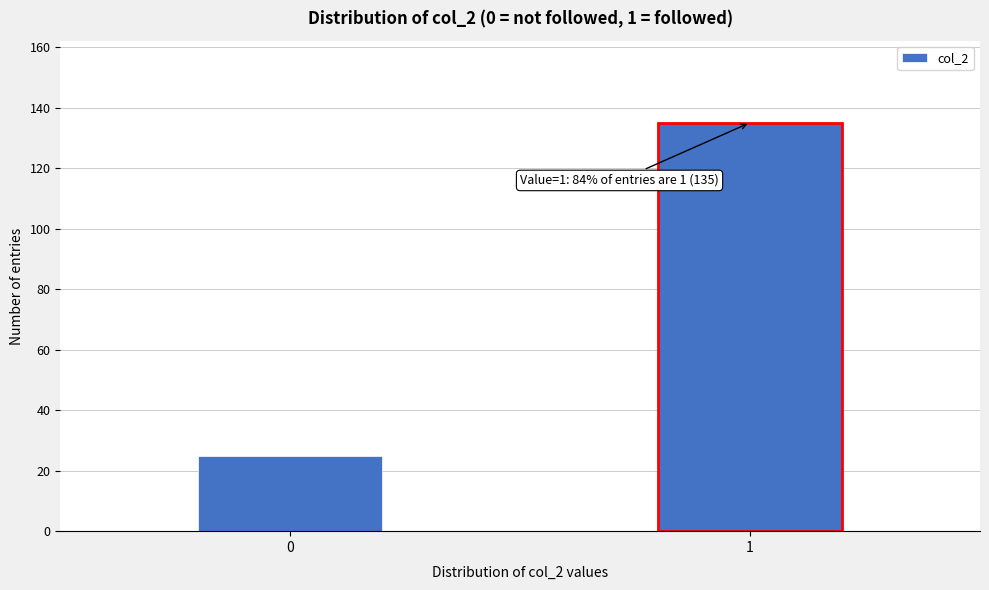

Reading right to left, transcribe all the data shown in this chart.

1=135	0=25